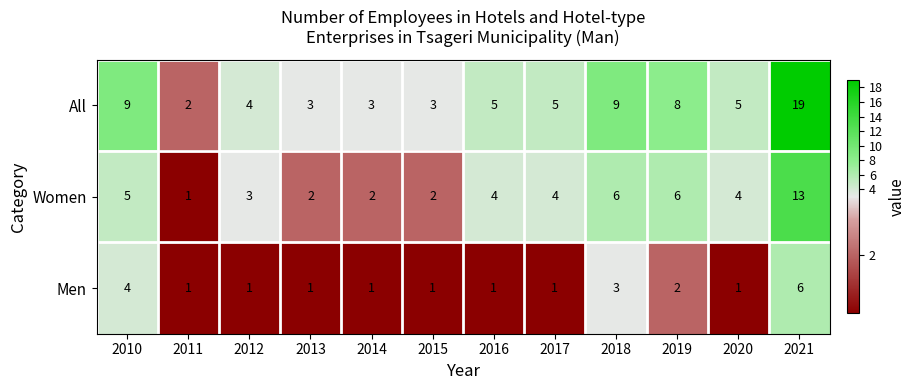

At which label is Men closest to 3?

2018